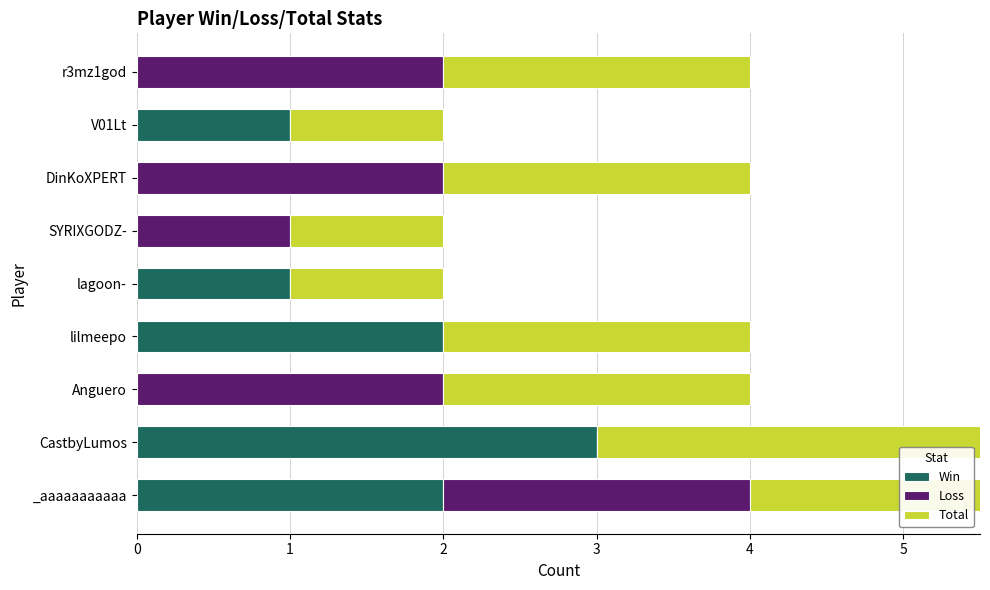

How many bars are there in each group?

3